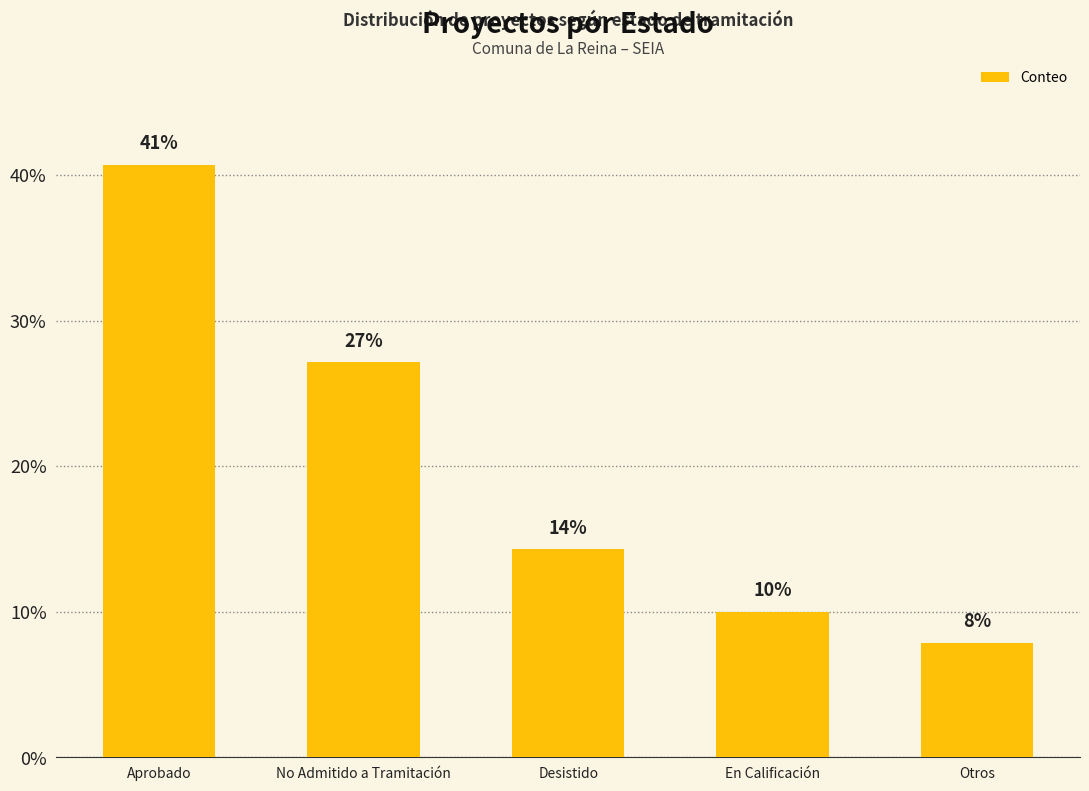

How many bars are there in total?

5